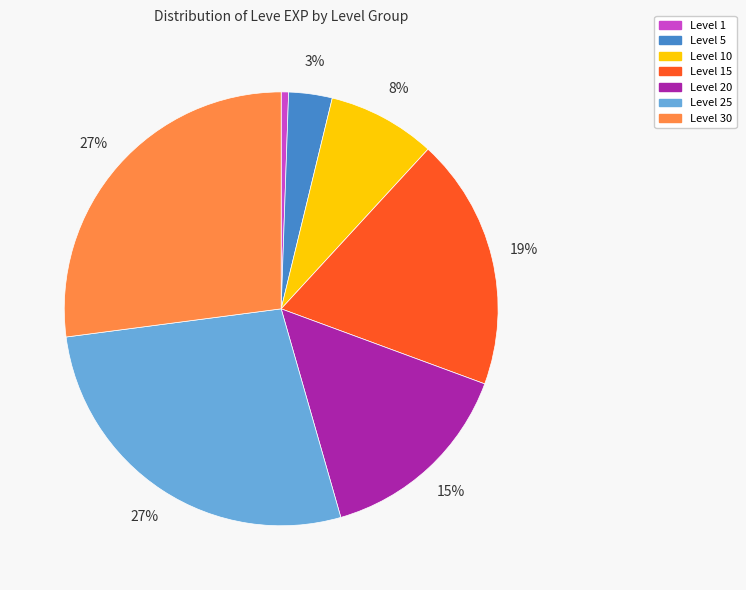

Does any single category account for the majority?

No